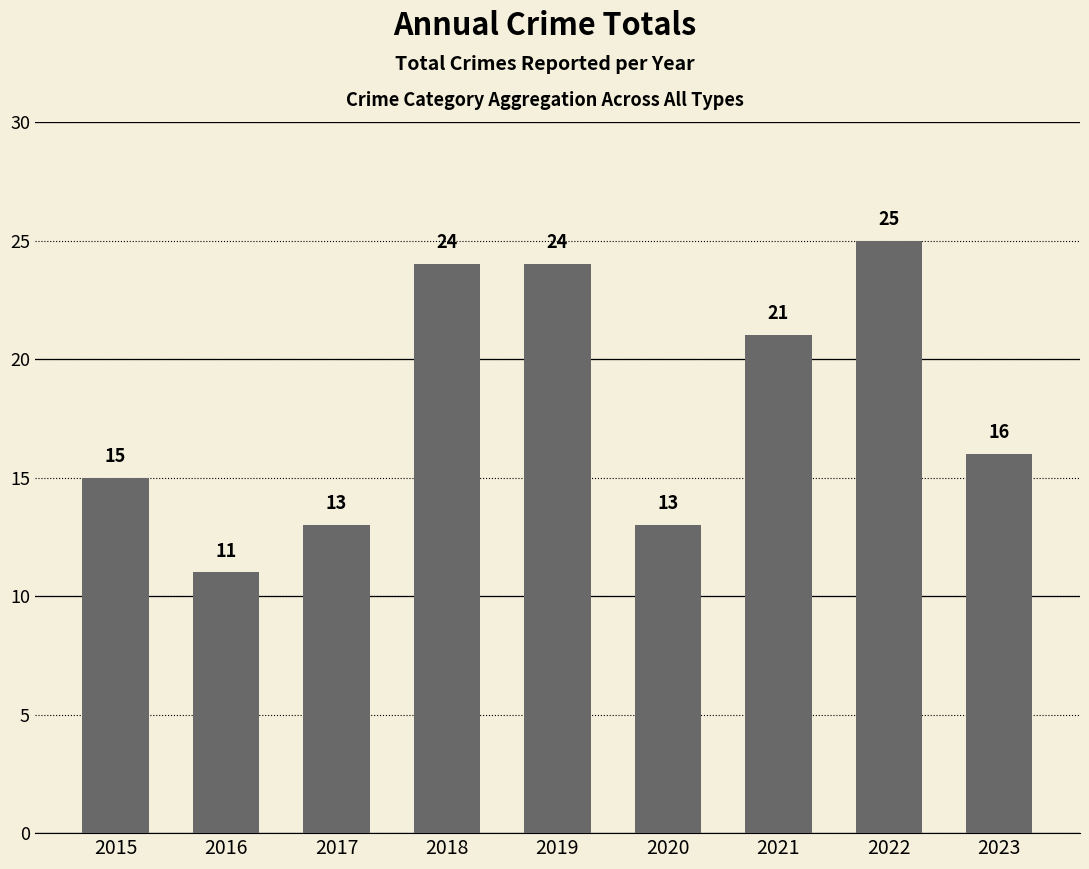

Count the number of data series in this chart.

1